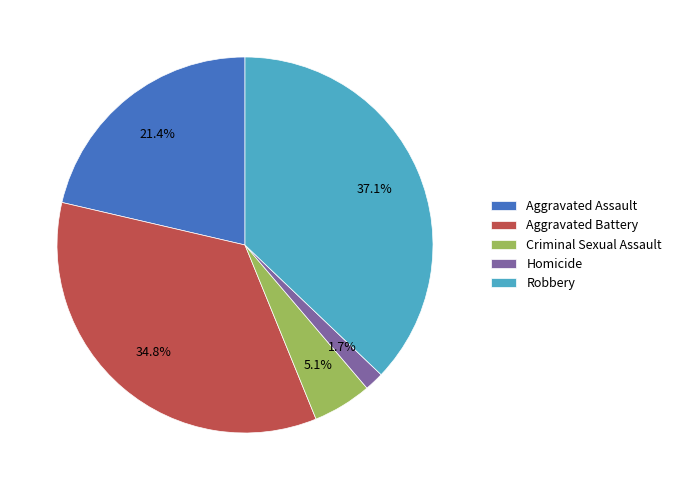

To the nearest percent, what is the average slice percentage?

20%